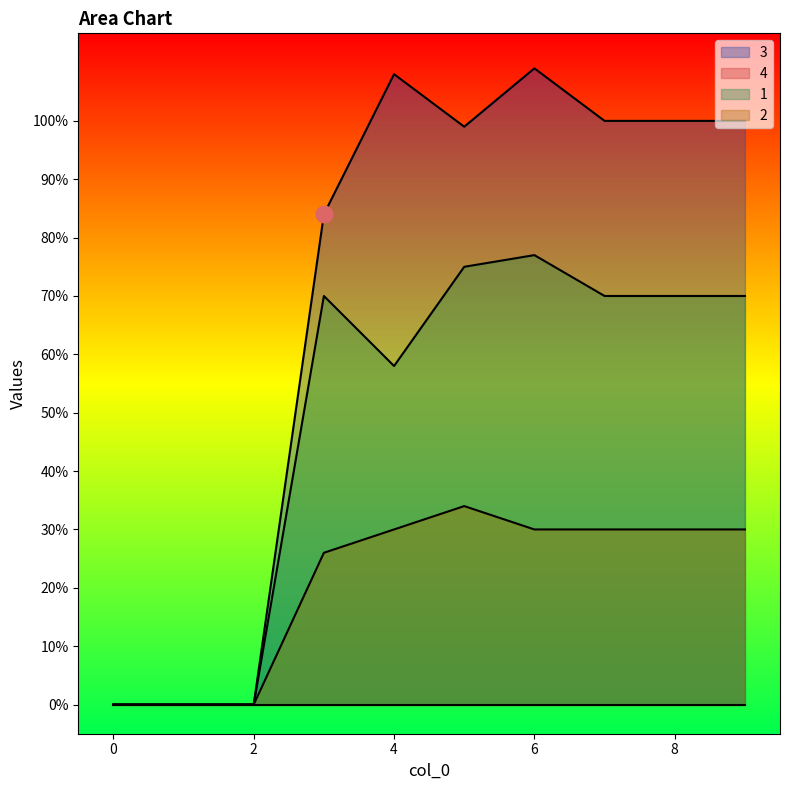

At 7, list the series in order from smallest to largest.

2, 1, 3